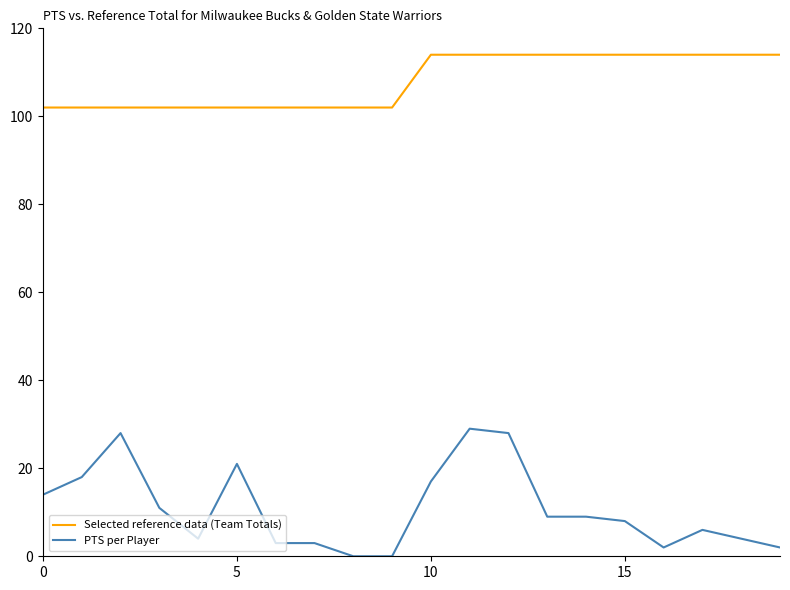

Which series has the widest spread of values?

PTS per Player